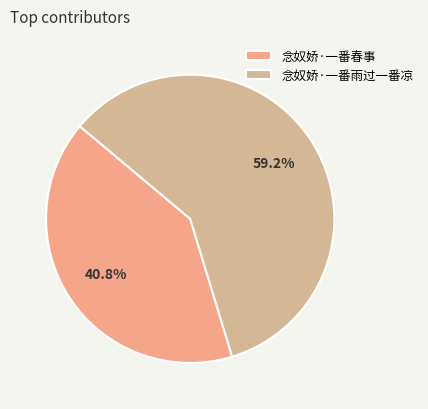

To the nearest percent, what is the difference between the largest and smallest slice percentages?

18%